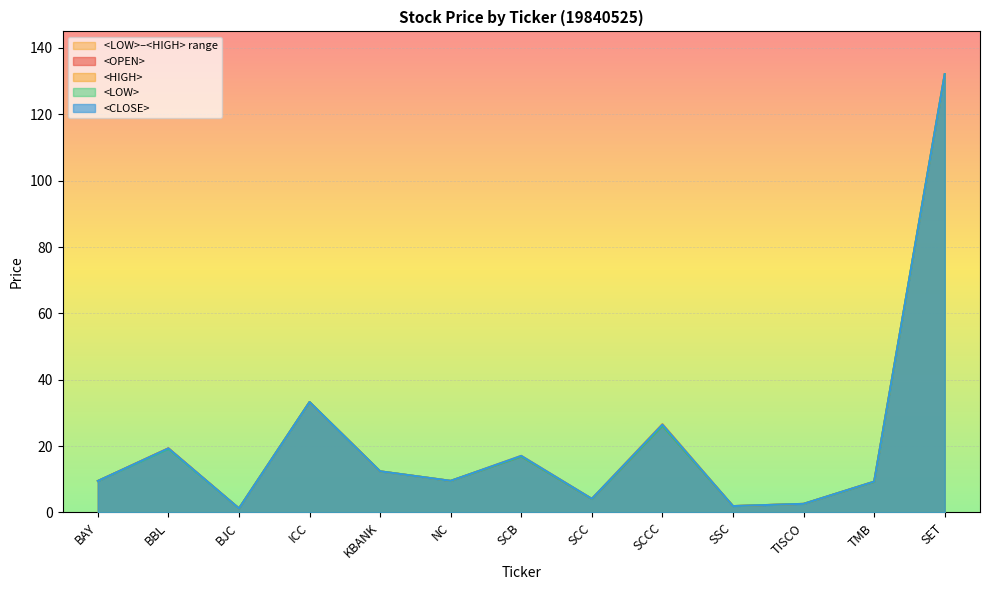

Rank the series at BBL from highest to lowest value.

<OPEN>, <HIGH>, <CLOSE>, <LOW>